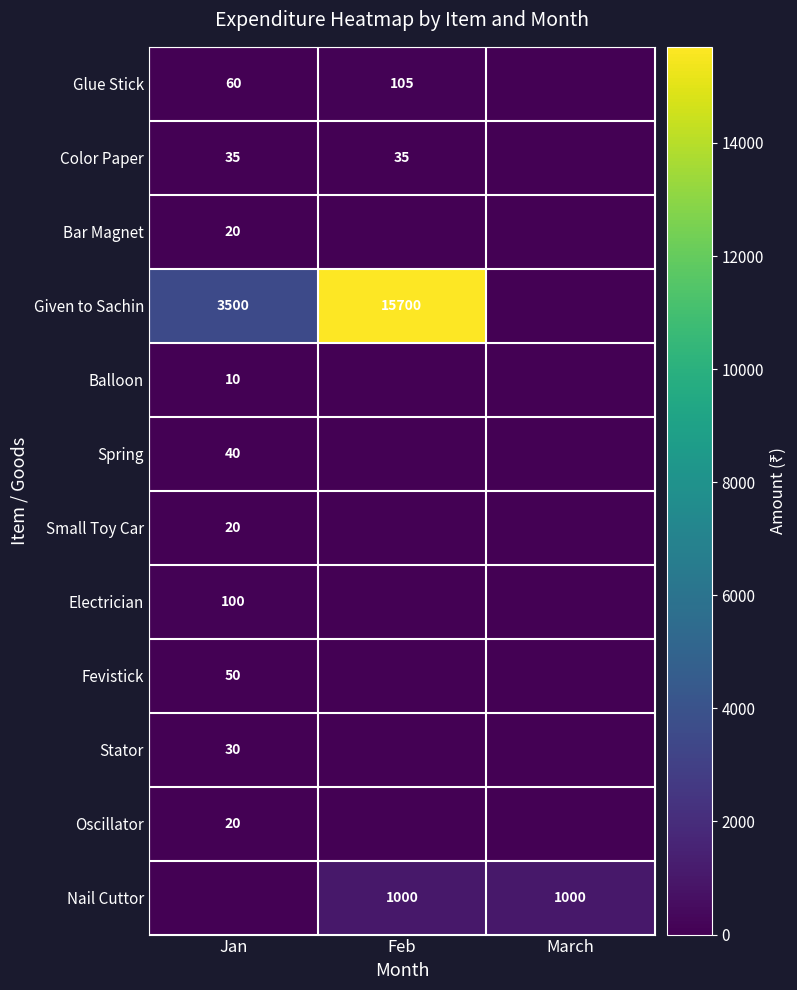

Is it true that Color Paper equals 35 at Jan?

True